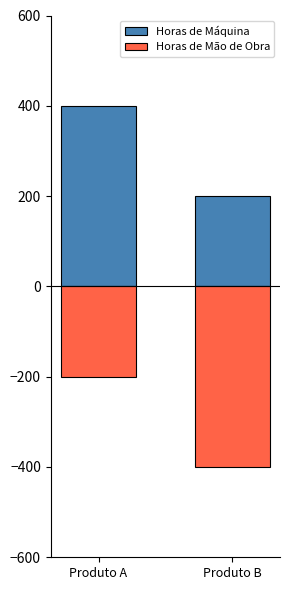

How many values in the Horas de Máquina series are below 400?

1